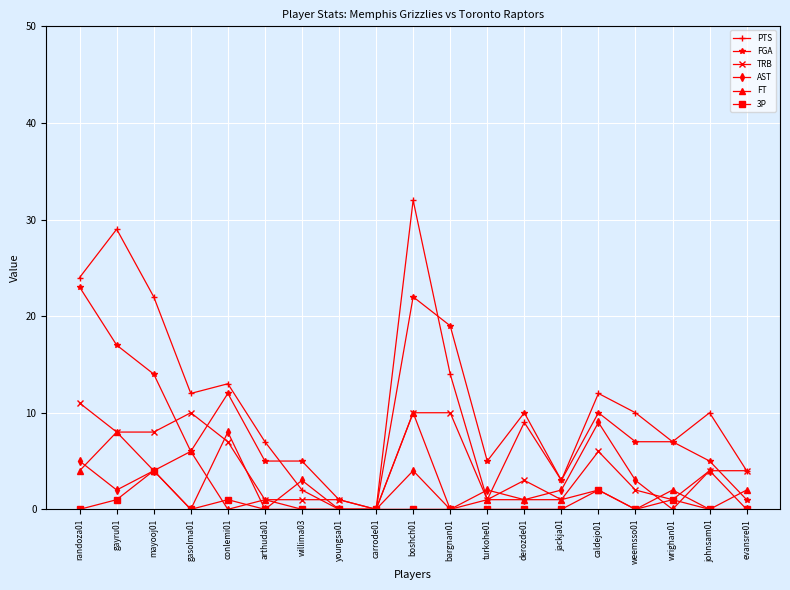

True or false: TRB has a value of 1 at willima03.

True